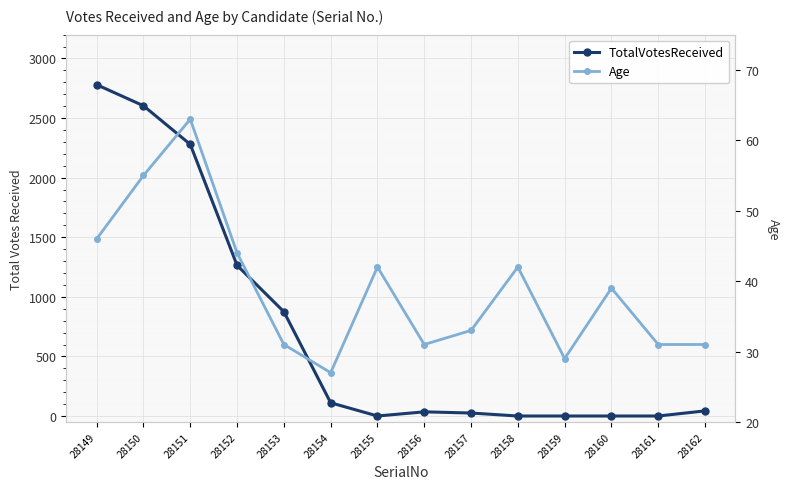

Rank the series by their maximum value, from highest to lowest.

TotalVotesReceived, Age